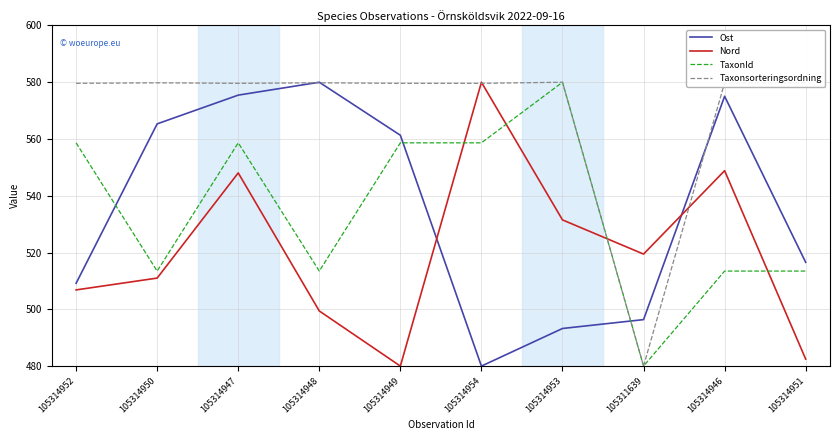

At which category is the sum across all series the highest?

105314947